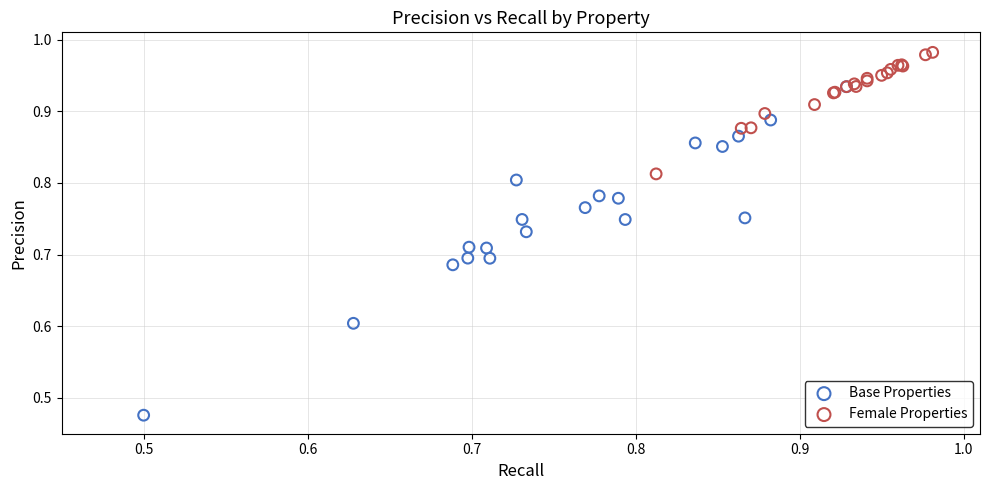

What are all the series names shown in the legend?

Base Properties, Female Properties